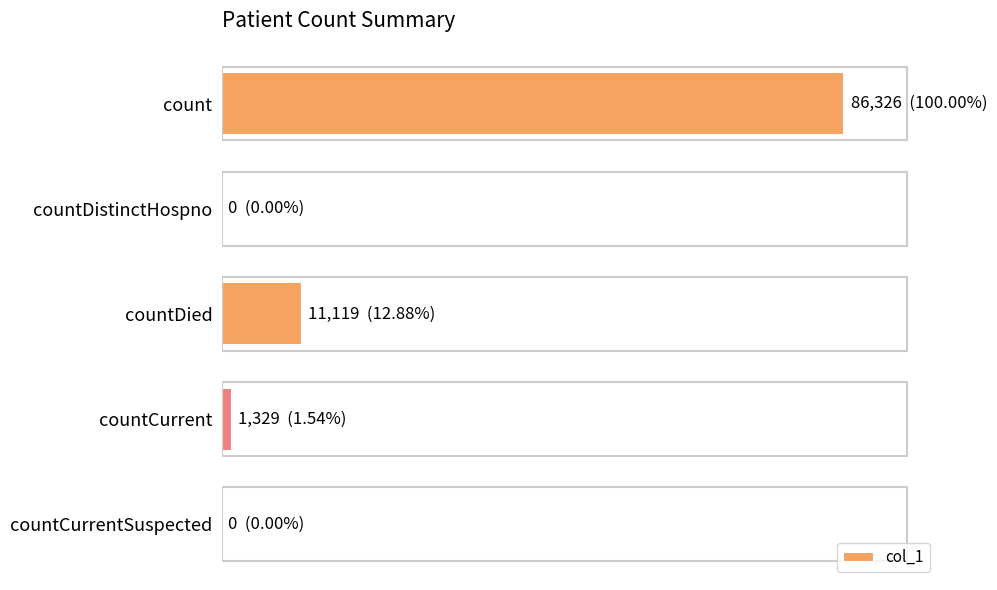

What is the sum of all values?

98774